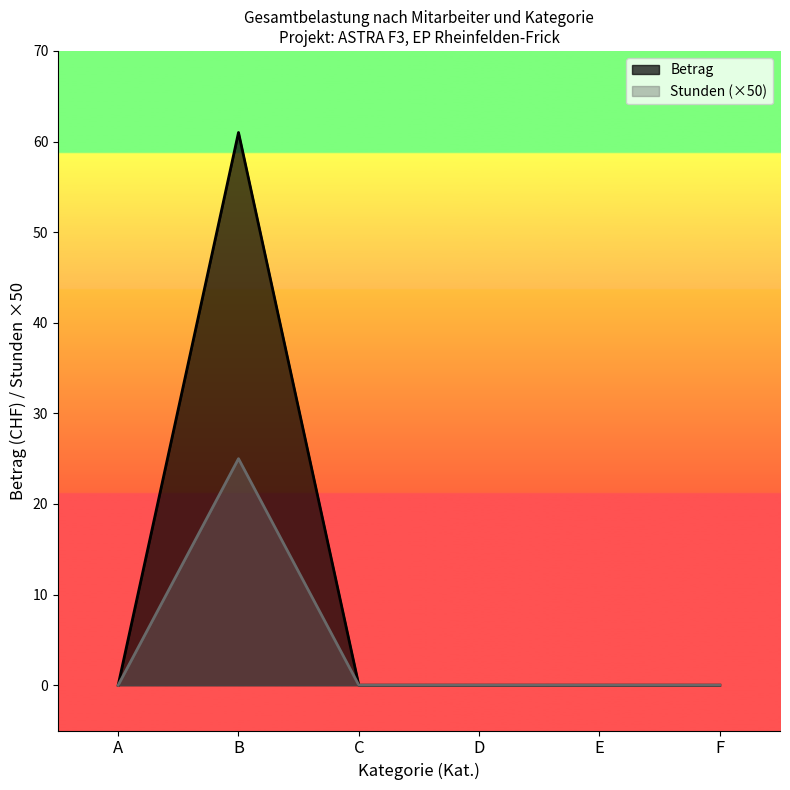

What are all the series names shown in the legend?

Betrag, Stunden (×50)